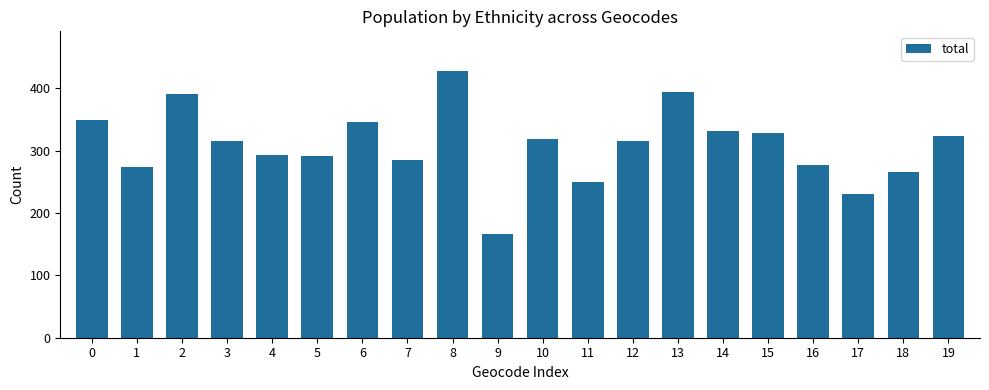

What is the value of the 2nd bar from the left?

274